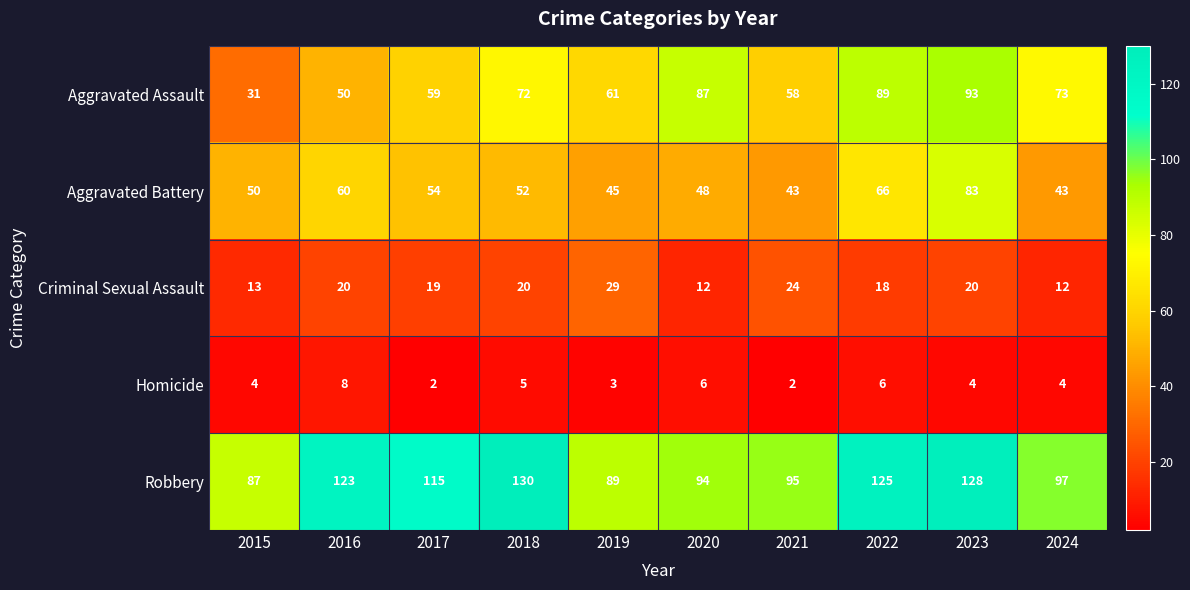

The value of Criminal Sexual Assault at 2017 is 19. True or false?

True